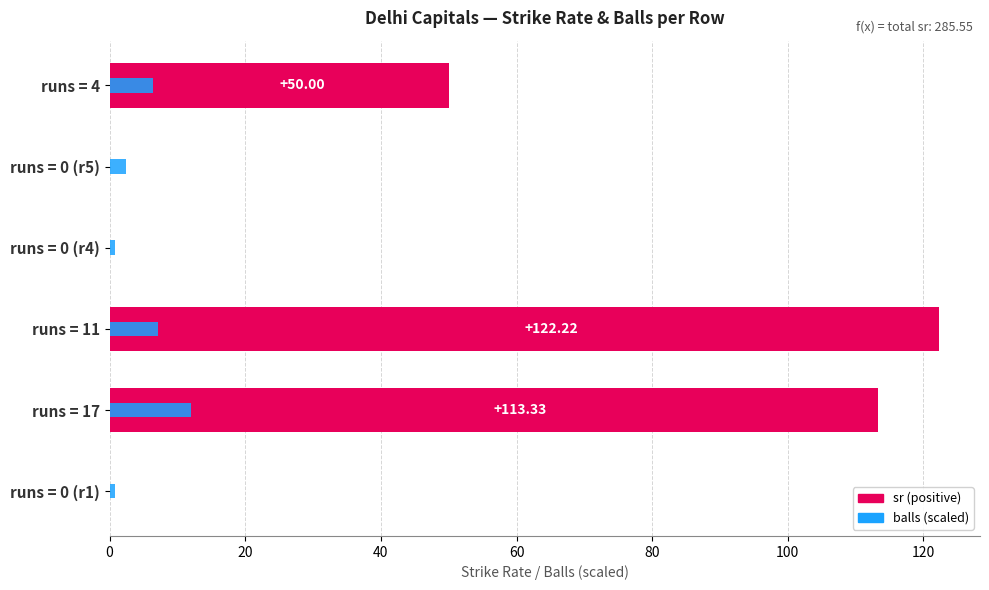

Reading right to left, transcribe all the data shown in this chart.

50.0	0.0	0.0	122.2	113.3	0.0